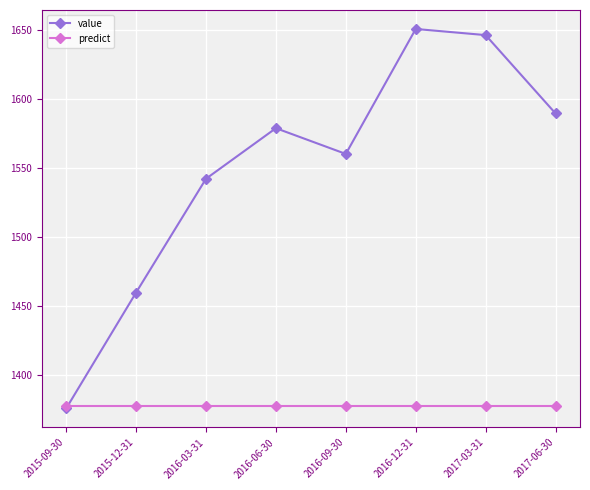

What is the label of the 1st point from the right?

2017-06-30